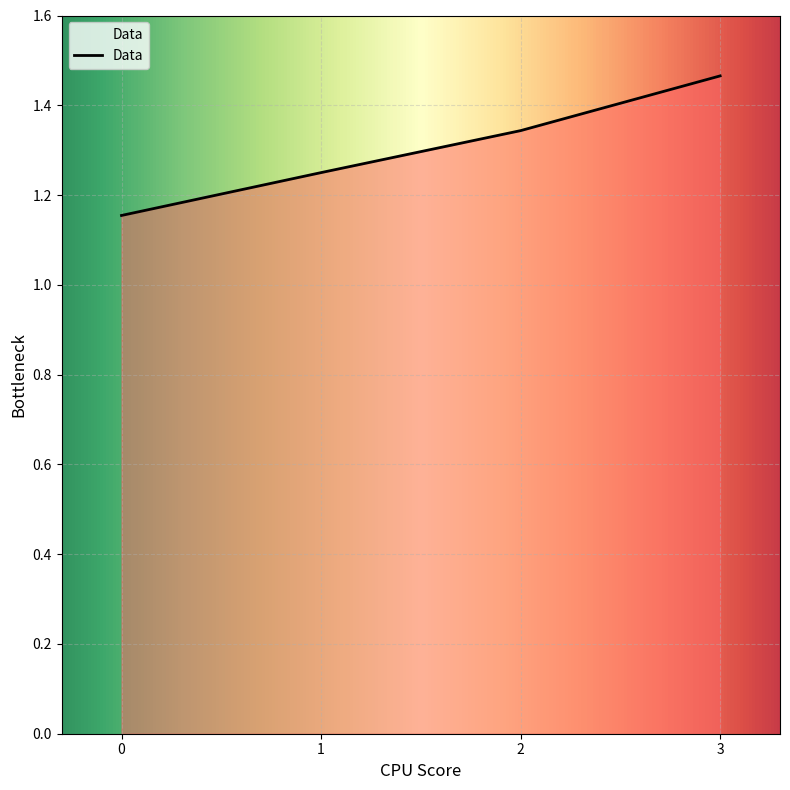

True or false: the data has more than 0 interior local peaks.

False